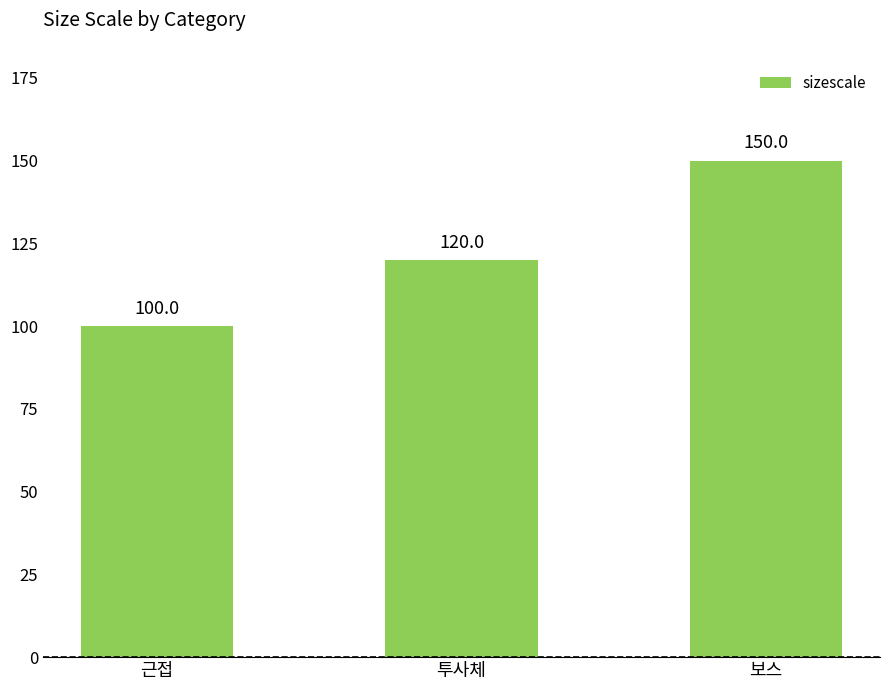

Reading right to left, transcribe all the data shown in this chart.

보스=150	투사체=120	근접=100